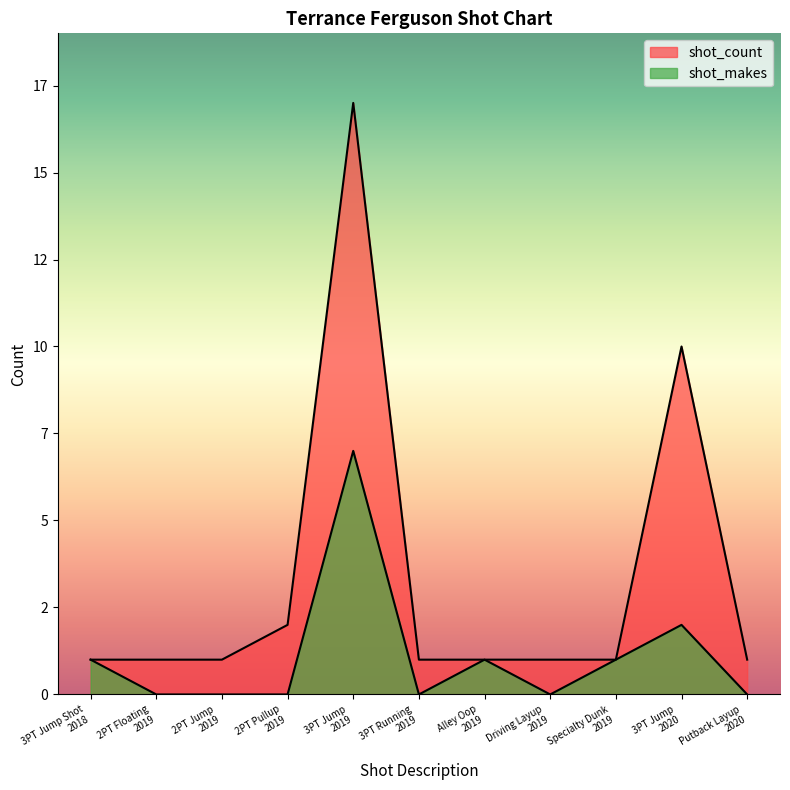

Where is the first local maximum for shot_count?

3PT Jump
2019